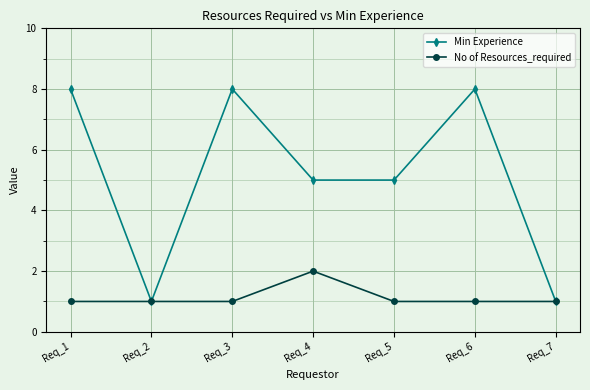

Where is the first local minimum for Min Experience?

Req_2